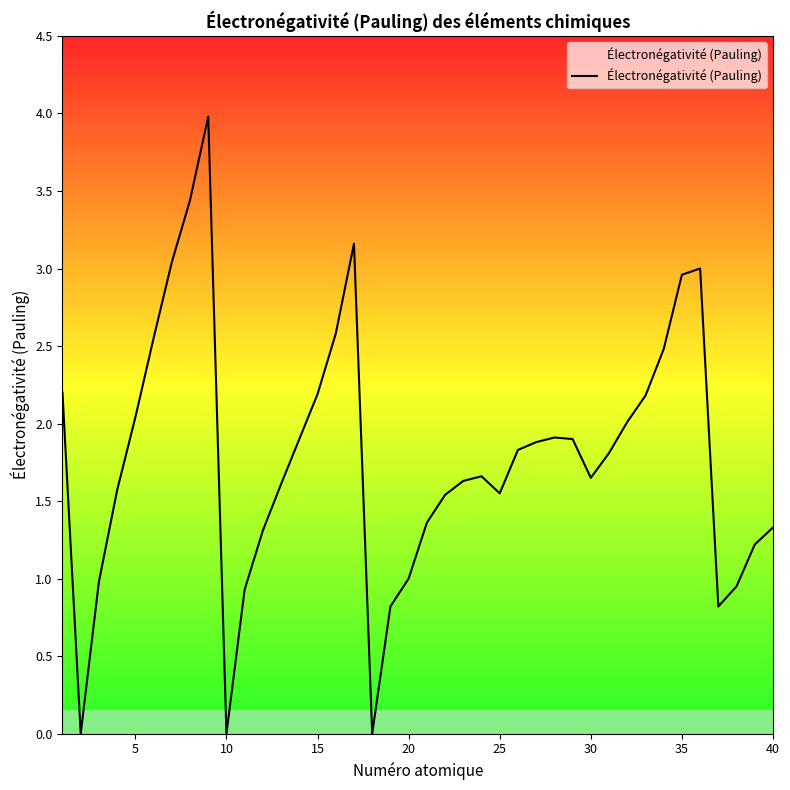

True or false: the data has more than 2 interior local peaks.

True